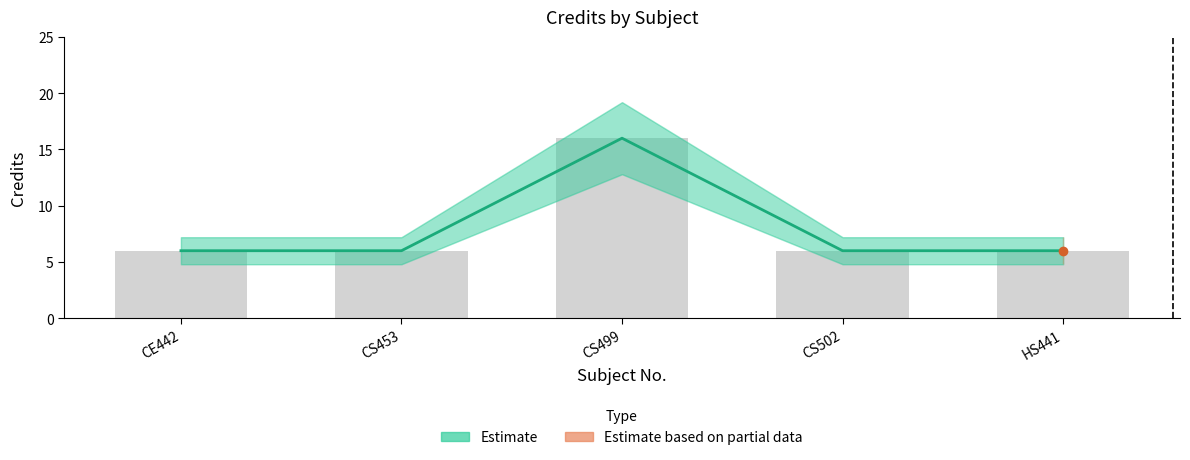

What is the sum of the values at CS453 and HS441?

12